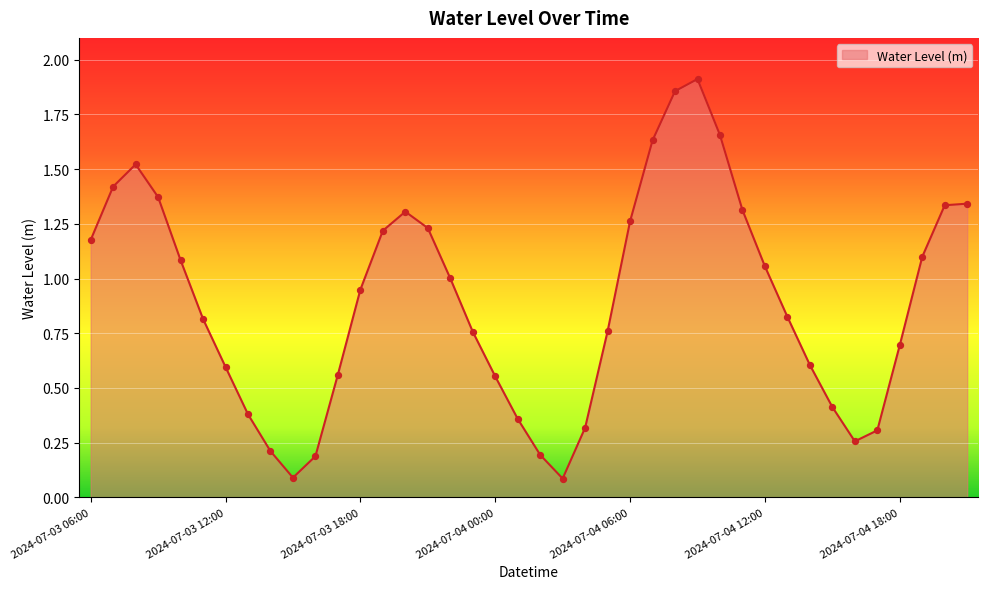

What is the difference between the maximum and minimum values?

1.8